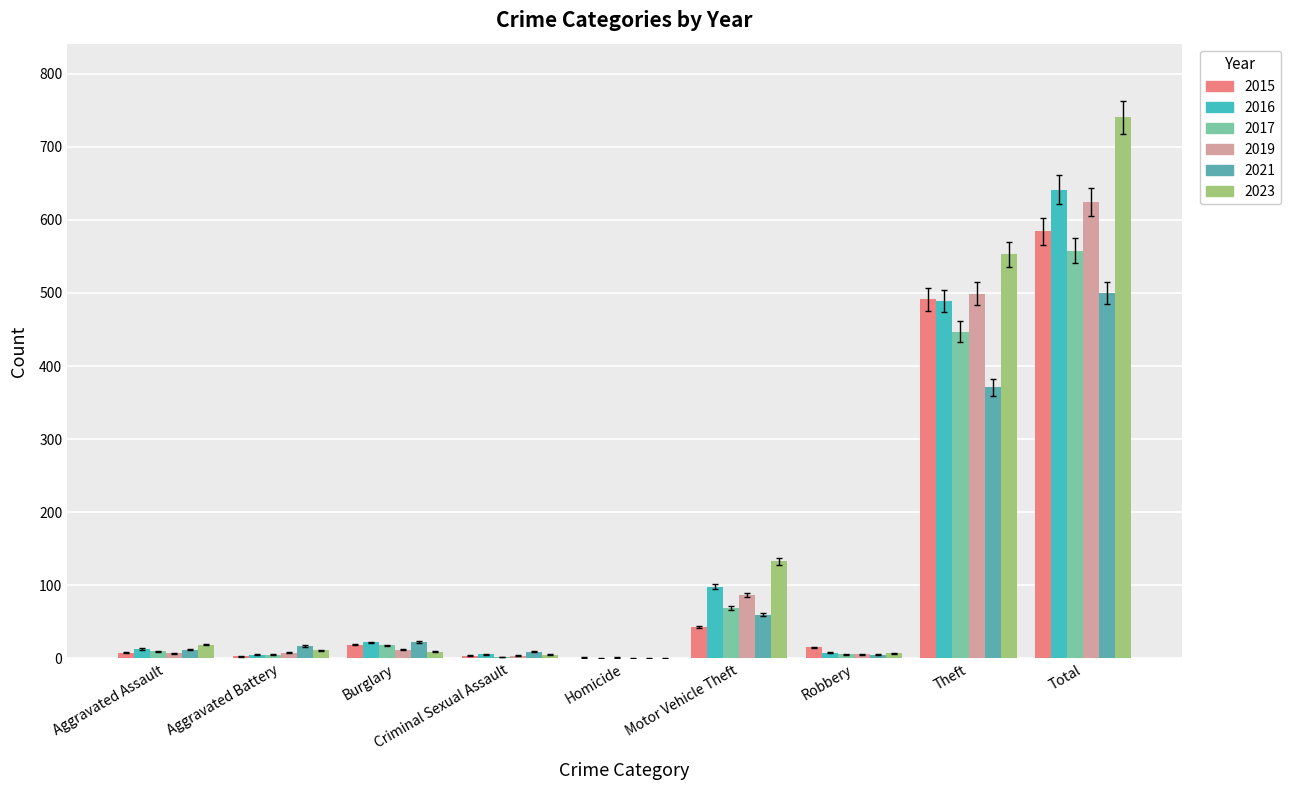

Is it true that 2023 equals 11 at Aggravated Battery?

True